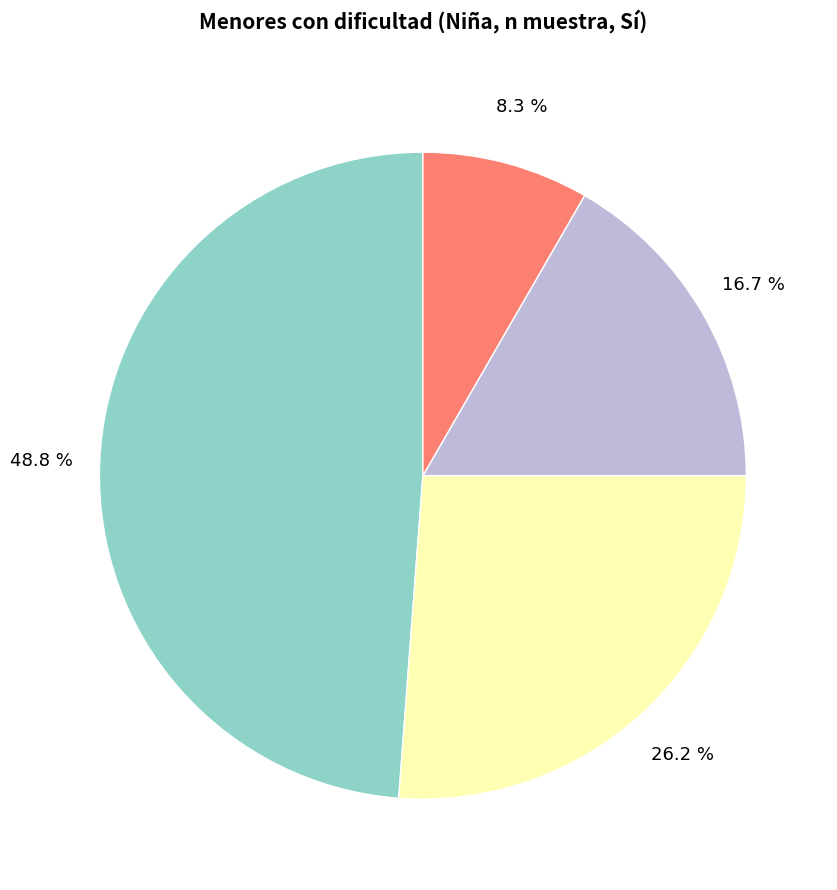

Is there any slice that represents more than half of the pie?

No